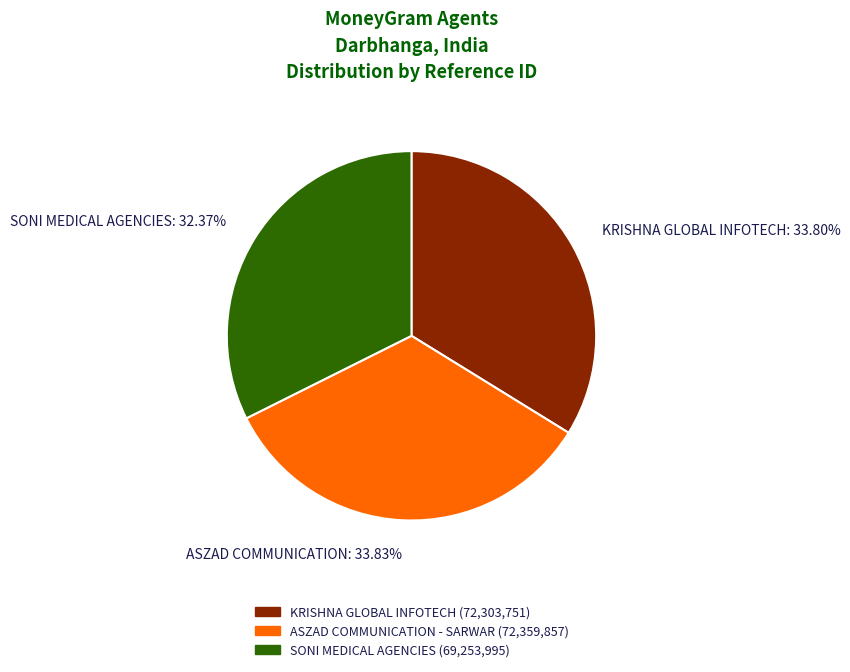

Which category has the smallest portion of the pie?

SONI MEDICAL AGENCIES: 32.37%